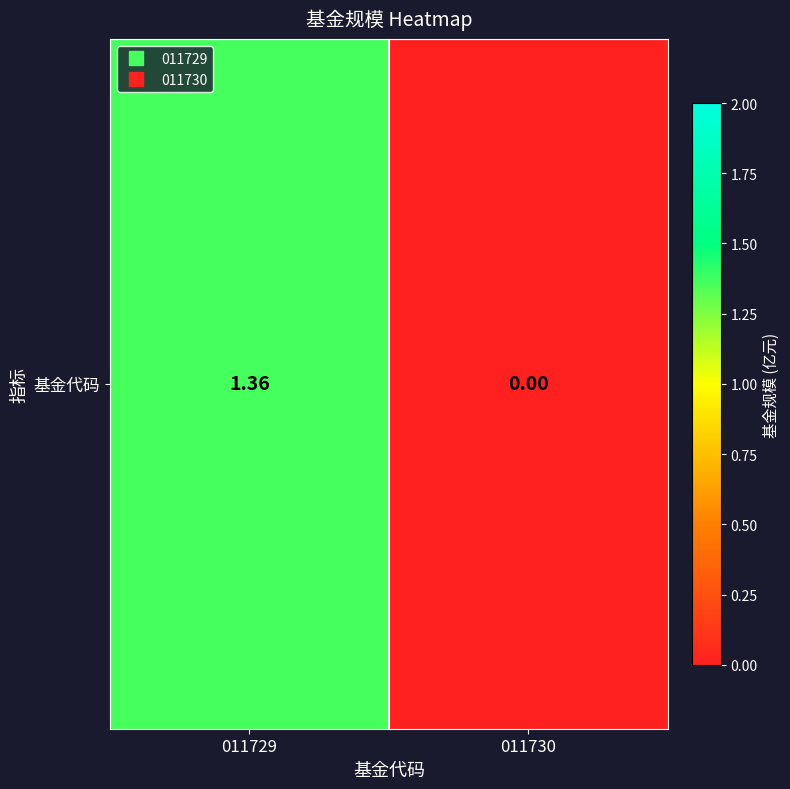

The value at 011729 is 1.8. True or false?

False